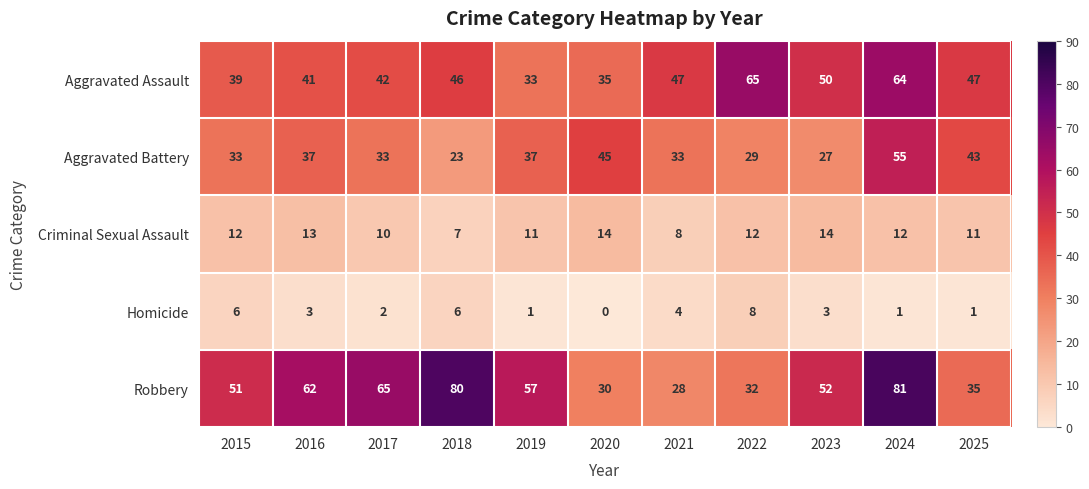

What is the average value of the Criminal Sexual Assault series?

11